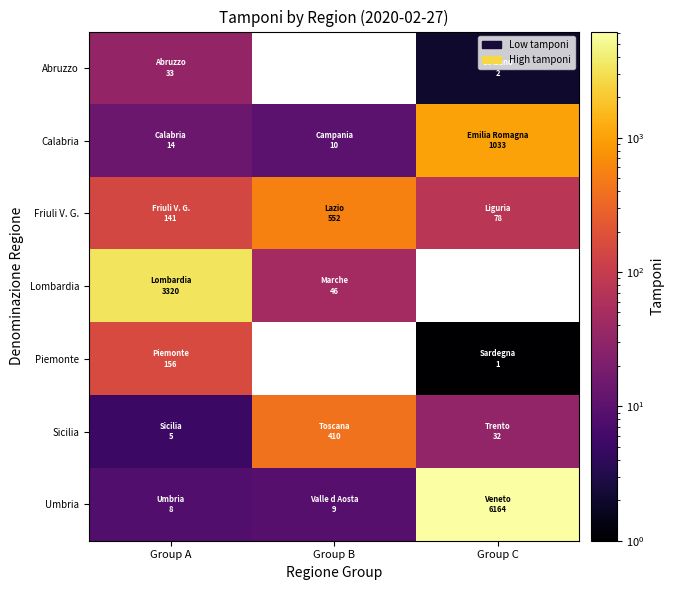

Rank the series at Group A from lowest to highest value.

Sicilia, Umbria, Calabria, Abruzzo, Friuli V. G., Piemonte, Lombardia